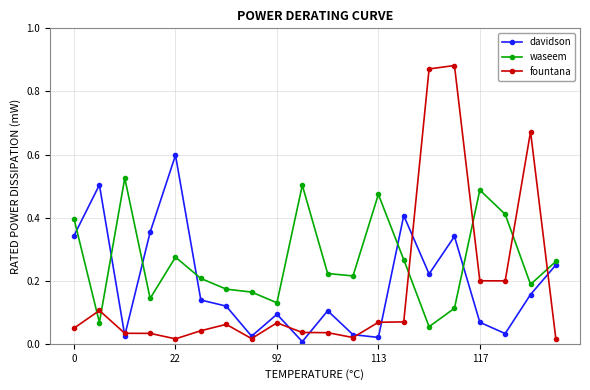

After their last crossing, which series has the higher values: davidson or waseem?

waseem